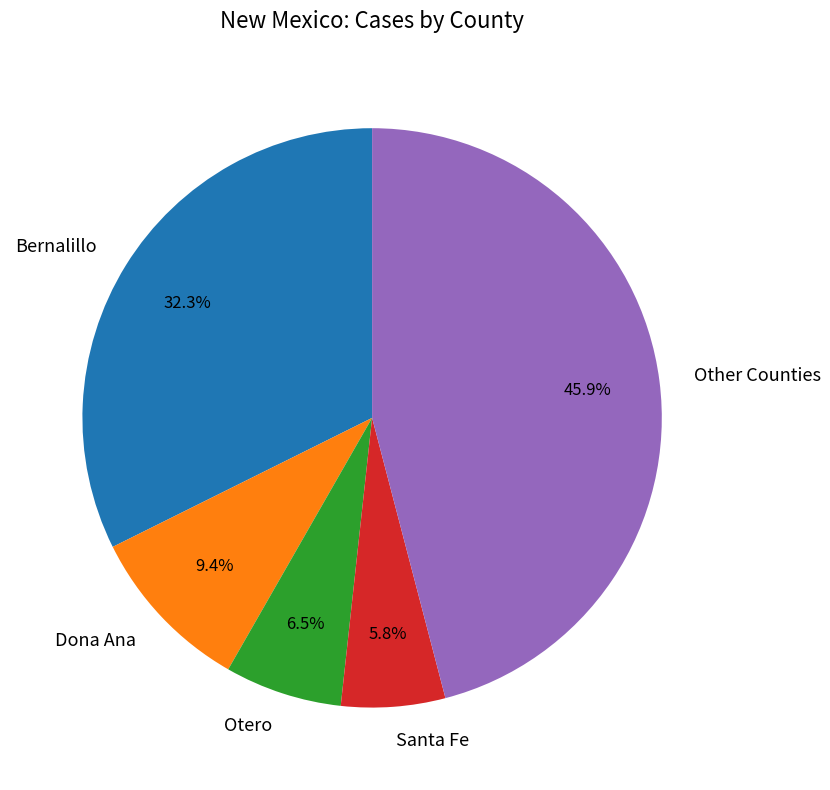

Between Other Counties and Bernalillo, which is larger?

Other Counties